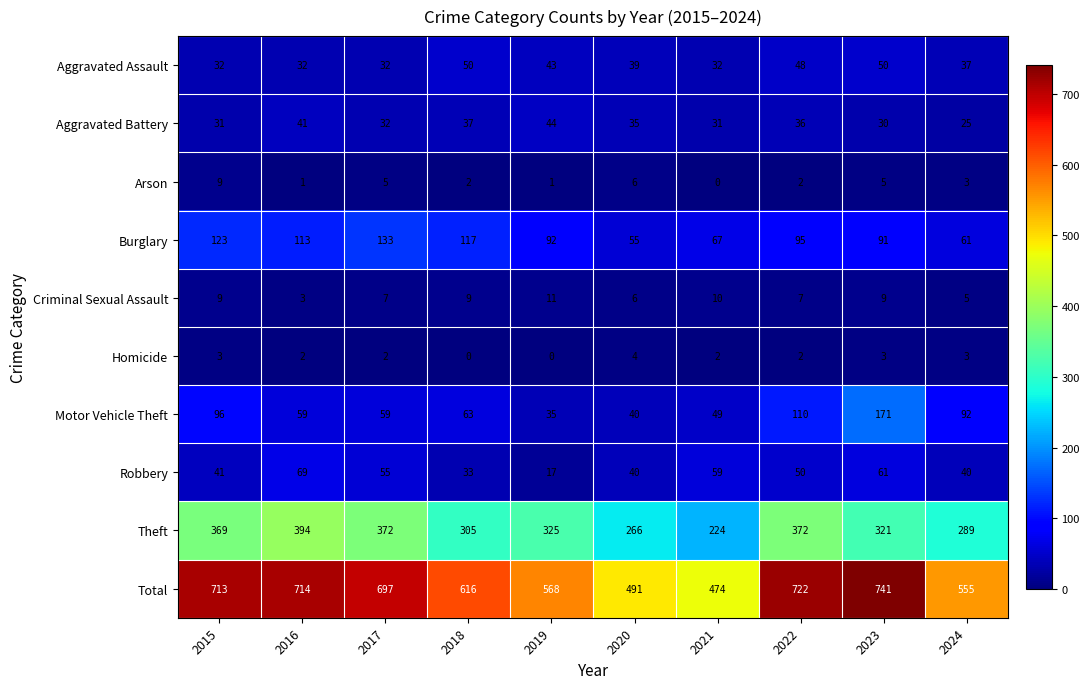

What is the maximum value shown in the chart?

741